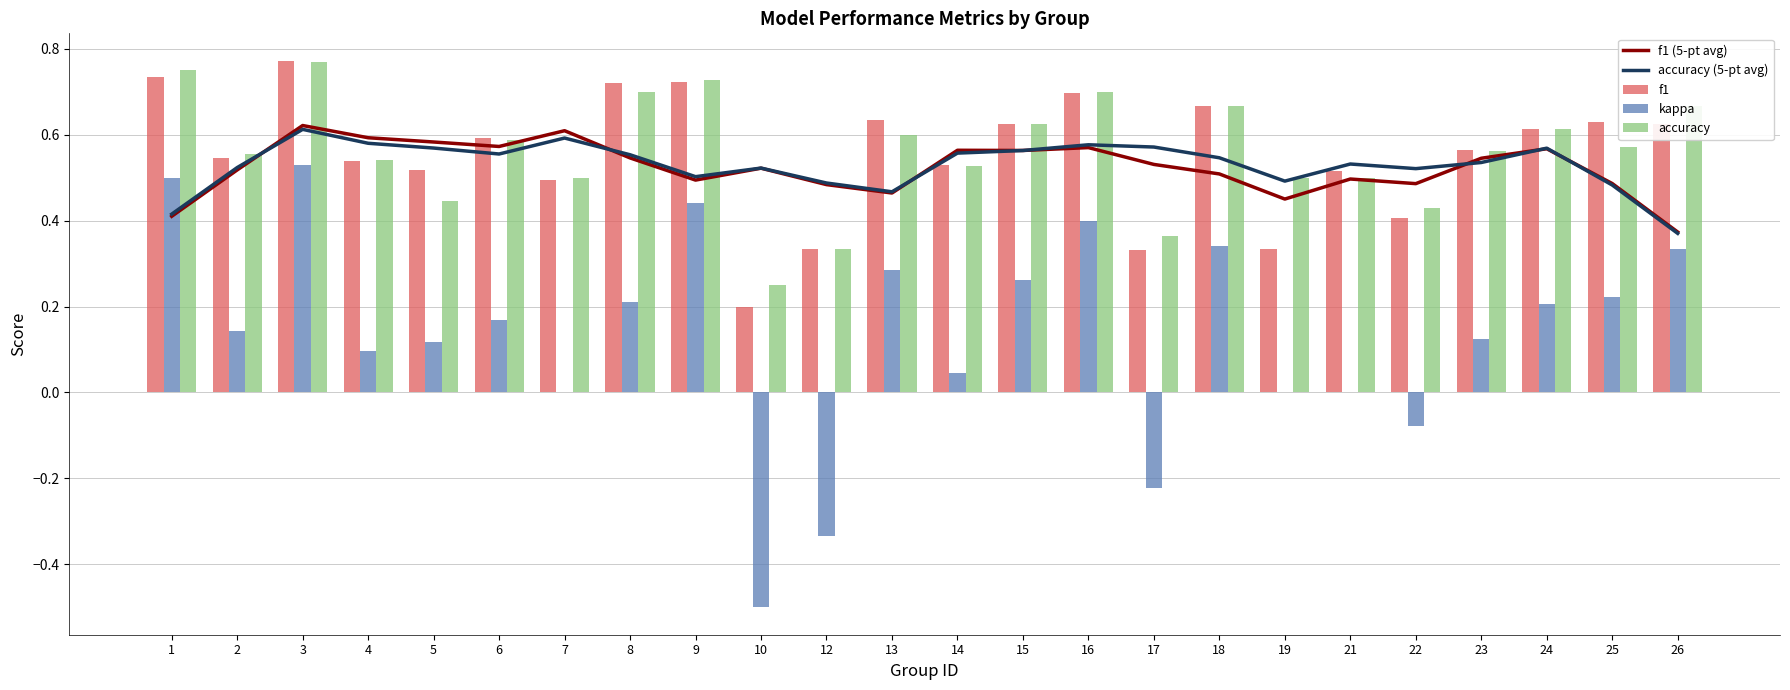

Reading left to right, list all the values displayed in this chart.

f1 (5-pt avg): 1=0.4	2=0.5	3=0.6	4=0.6	5=0.6	6=0.6	7=0.6	8=0.5	9=0.5	10=0.5	12=0.5	13=0.5	14=0.6	15=0.6	16=0.6	17=0.5	18=0.5	19=0.5	21=0.5	22=0.5	23=0.5	24=0.6	25=0.5	26=0.4
accuracy (5-pt avg): 1=0.4	2=0.5	3=0.6	4=0.6	5=0.6	6=0.6	7=0.6	8=0.6	9=0.5	10=0.5	12=0.5	13=0.5	14=0.6	15=0.6	16=0.6	17=0.6	18=0.5	19=0.5	21=0.5	22=0.5	23=0.5	24=0.6	25=0.5	26=0.4
f1: 1=0.7	2=0.5	3=0.8	4=0.5	5=0.5	6=0.6	7=0.5	8=0.7	9=0.7	10=0.2	12=0.3	13=0.6	14=0.5	15=0.6	16=0.7	17=0.3	18=0.7	19=0.3	21=0.5	22=0.4	23=0.6	24=0.6	25=0.6	26=0.6
kappa: 1=0.5	2=0.1	3=0.5	4=0.1	5=0.1	6=0.2	7=0.0	8=0.2	9=0.4	10=-0.5	12=-0.3	13=0.3	14=0.0	15=0.3	16=0.4	17=-0.2	18=0.3	19=0.0	21=0.0	22=-0.1	23=0.1	24=0.2	25=0.2	26=0.3
accuracy: 1=0.8	2=0.6	3=0.8	4=0.5	5=0.4	6=0.6	7=0.5	8=0.7	9=0.7	10=0.2	12=0.3	13=0.6	14=0.5	15=0.6	16=0.7	17=0.4	18=0.7	19=0.5	21=0.5	22=0.4	23=0.6	24=0.6	25=0.6	26=0.7